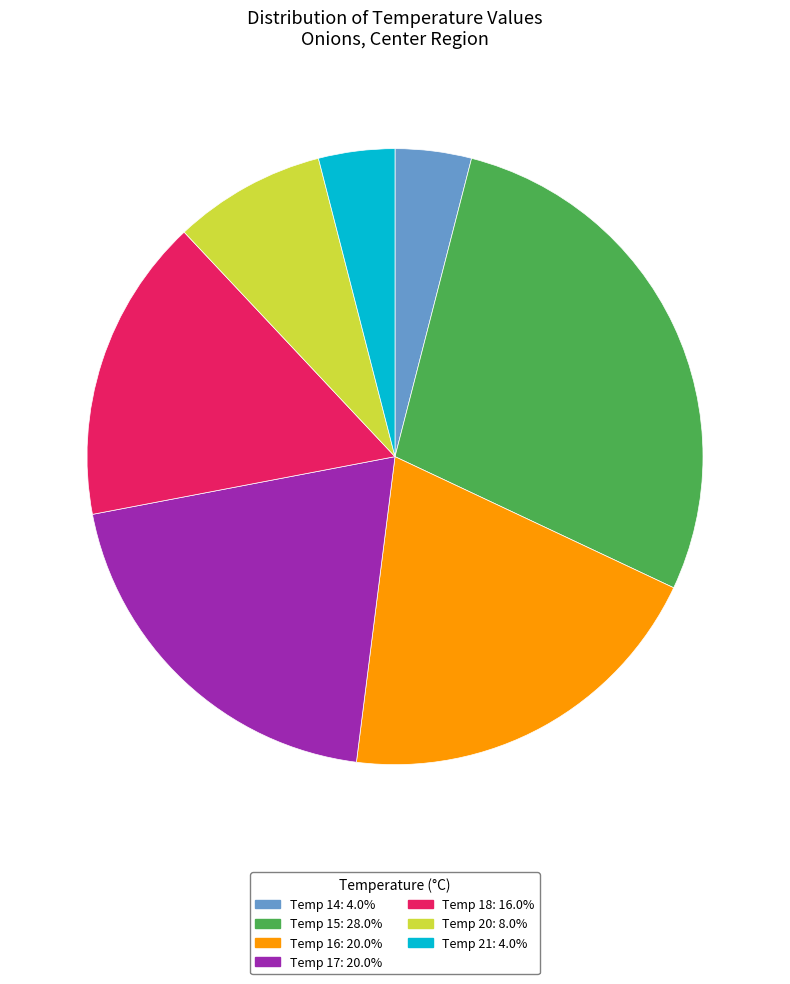

Is there a majority slice in this chart?

No